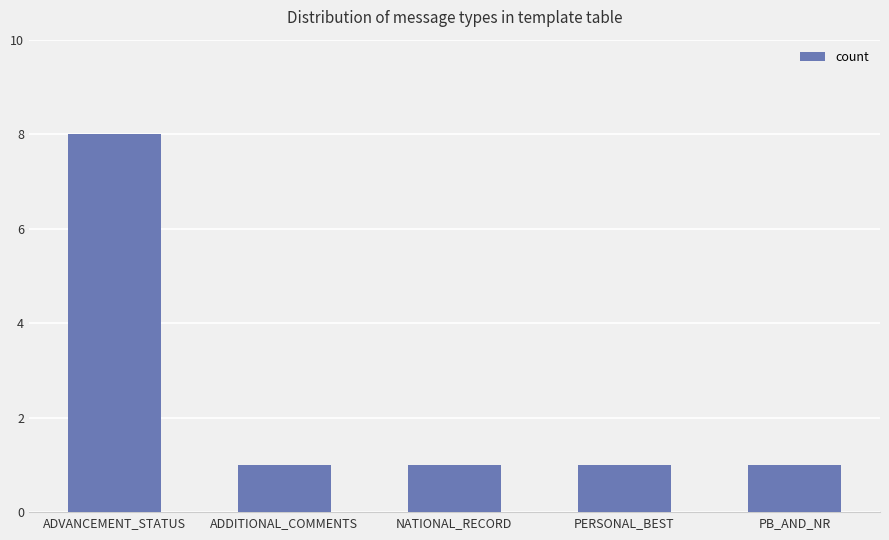

The value at ADVANCEMENT_STATUS is 14. True or false?

False